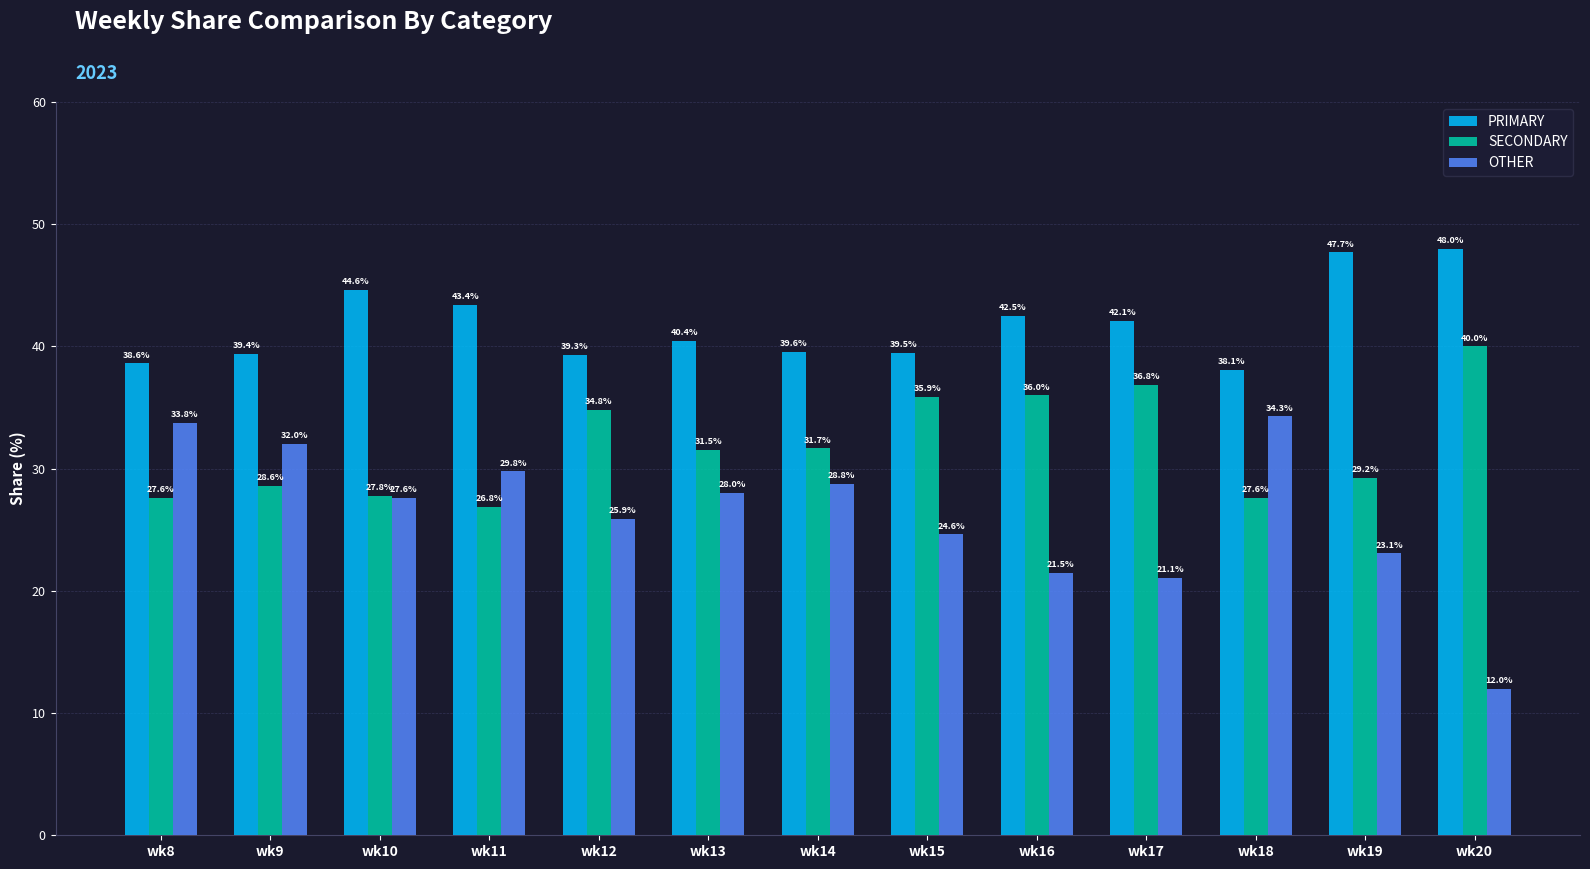

Rank the series at wk17 from highest to lowest value.

PRIMARY, SECONDARY, OTHER